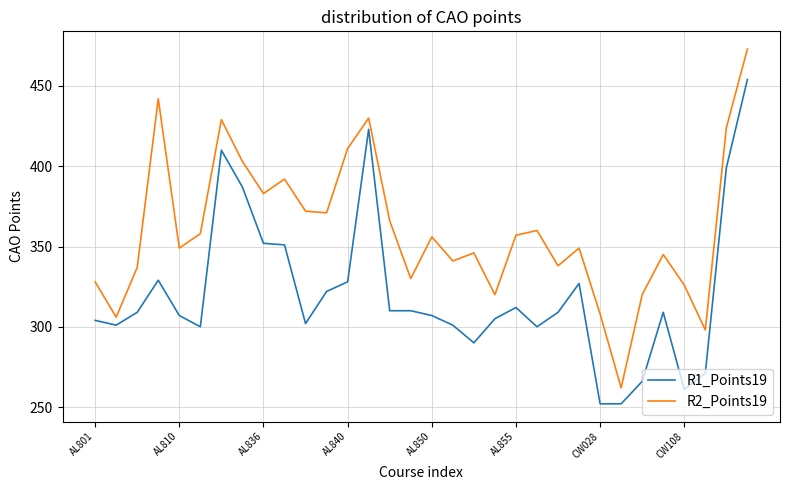

List the series in order of their peak value, lowest first.

R1_Points19, R2_Points19